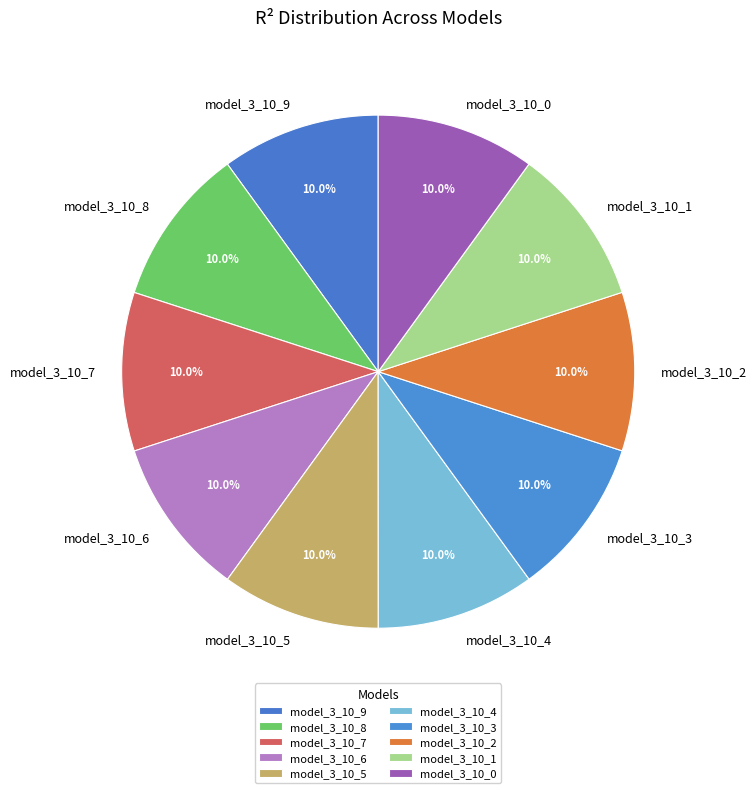

How many segments does this pie chart have?

10